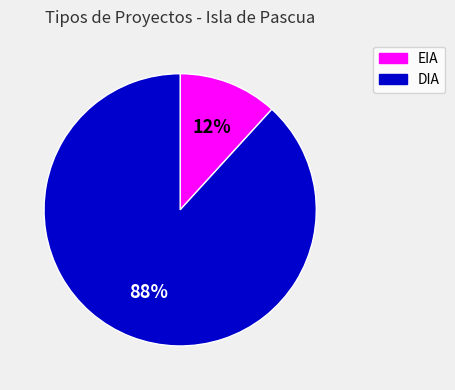

True or false: EIA accounts for 22% of the total.

False